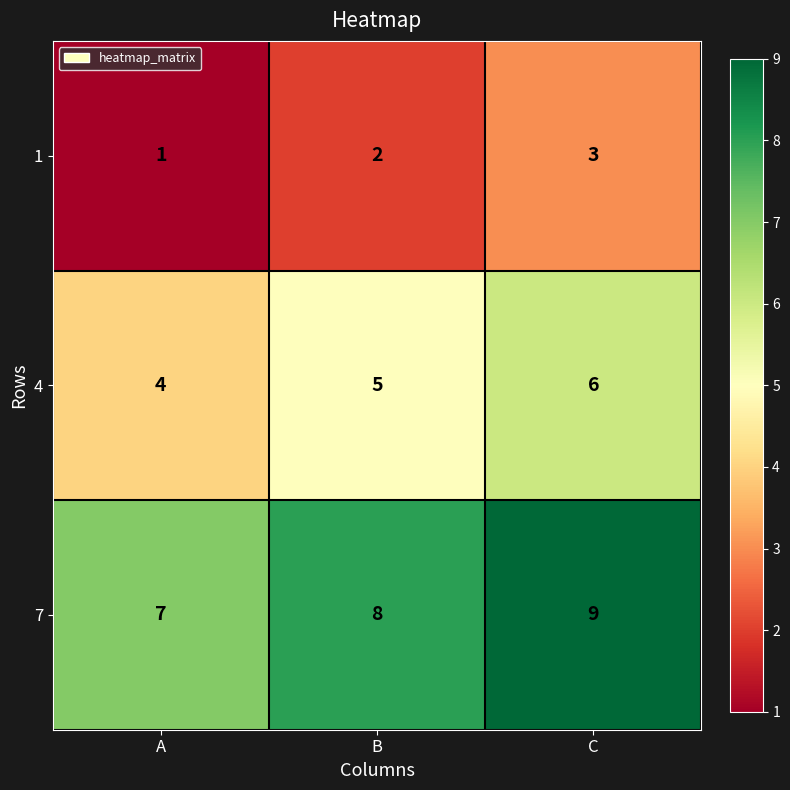

Where is 7 nearest to the value 8?

B